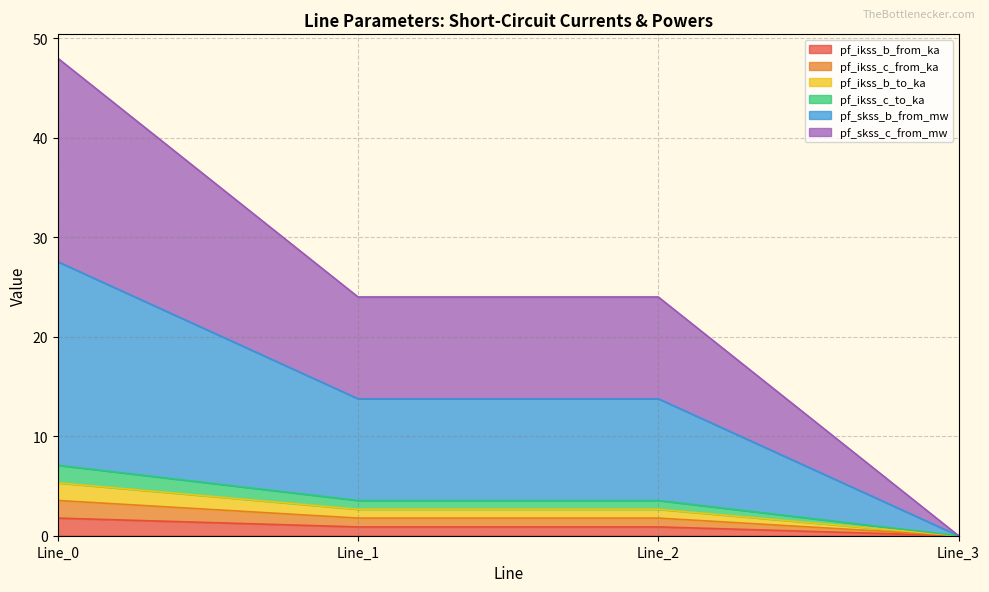

True or false: pf_skss_c_from_mw has more than 0 points higher than both neighbors.

False